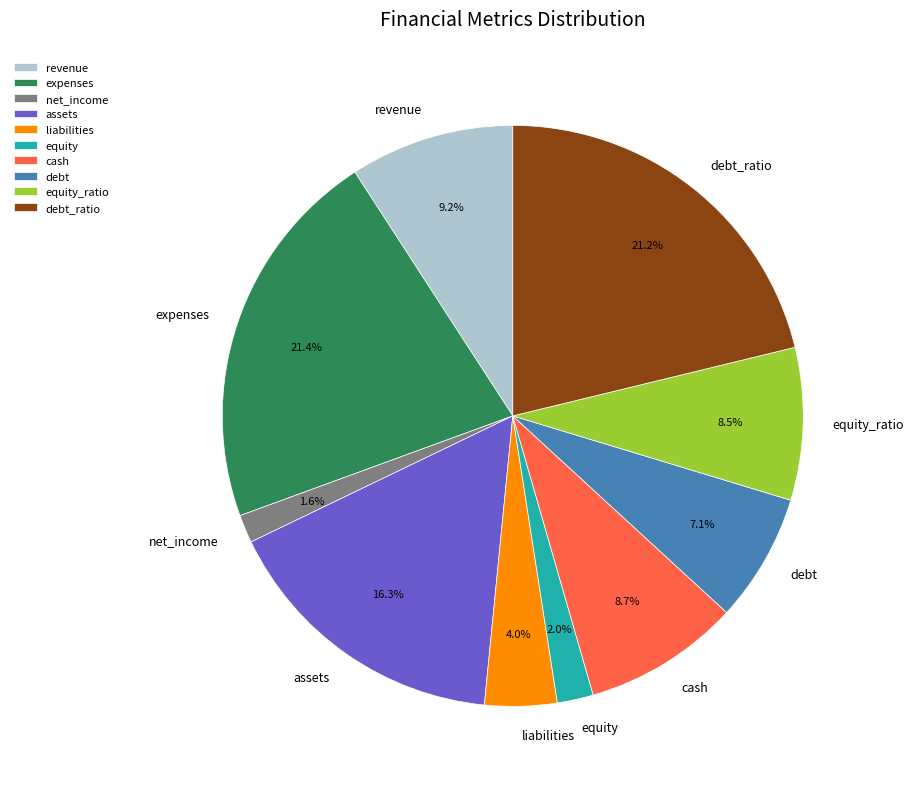

What portion of the pie excludes cash?

91.3%